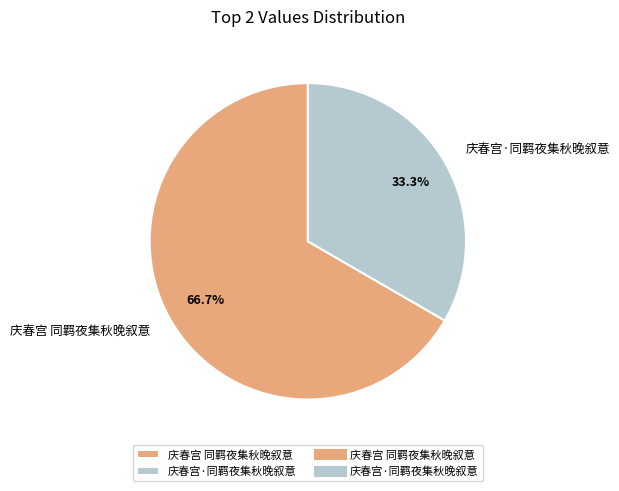

To the nearest percent, what is the combined percentage of 庆春宫 同羁夜集秋晚叙意 and 庆春宫·同羁夜集秋晚叙意?

100%